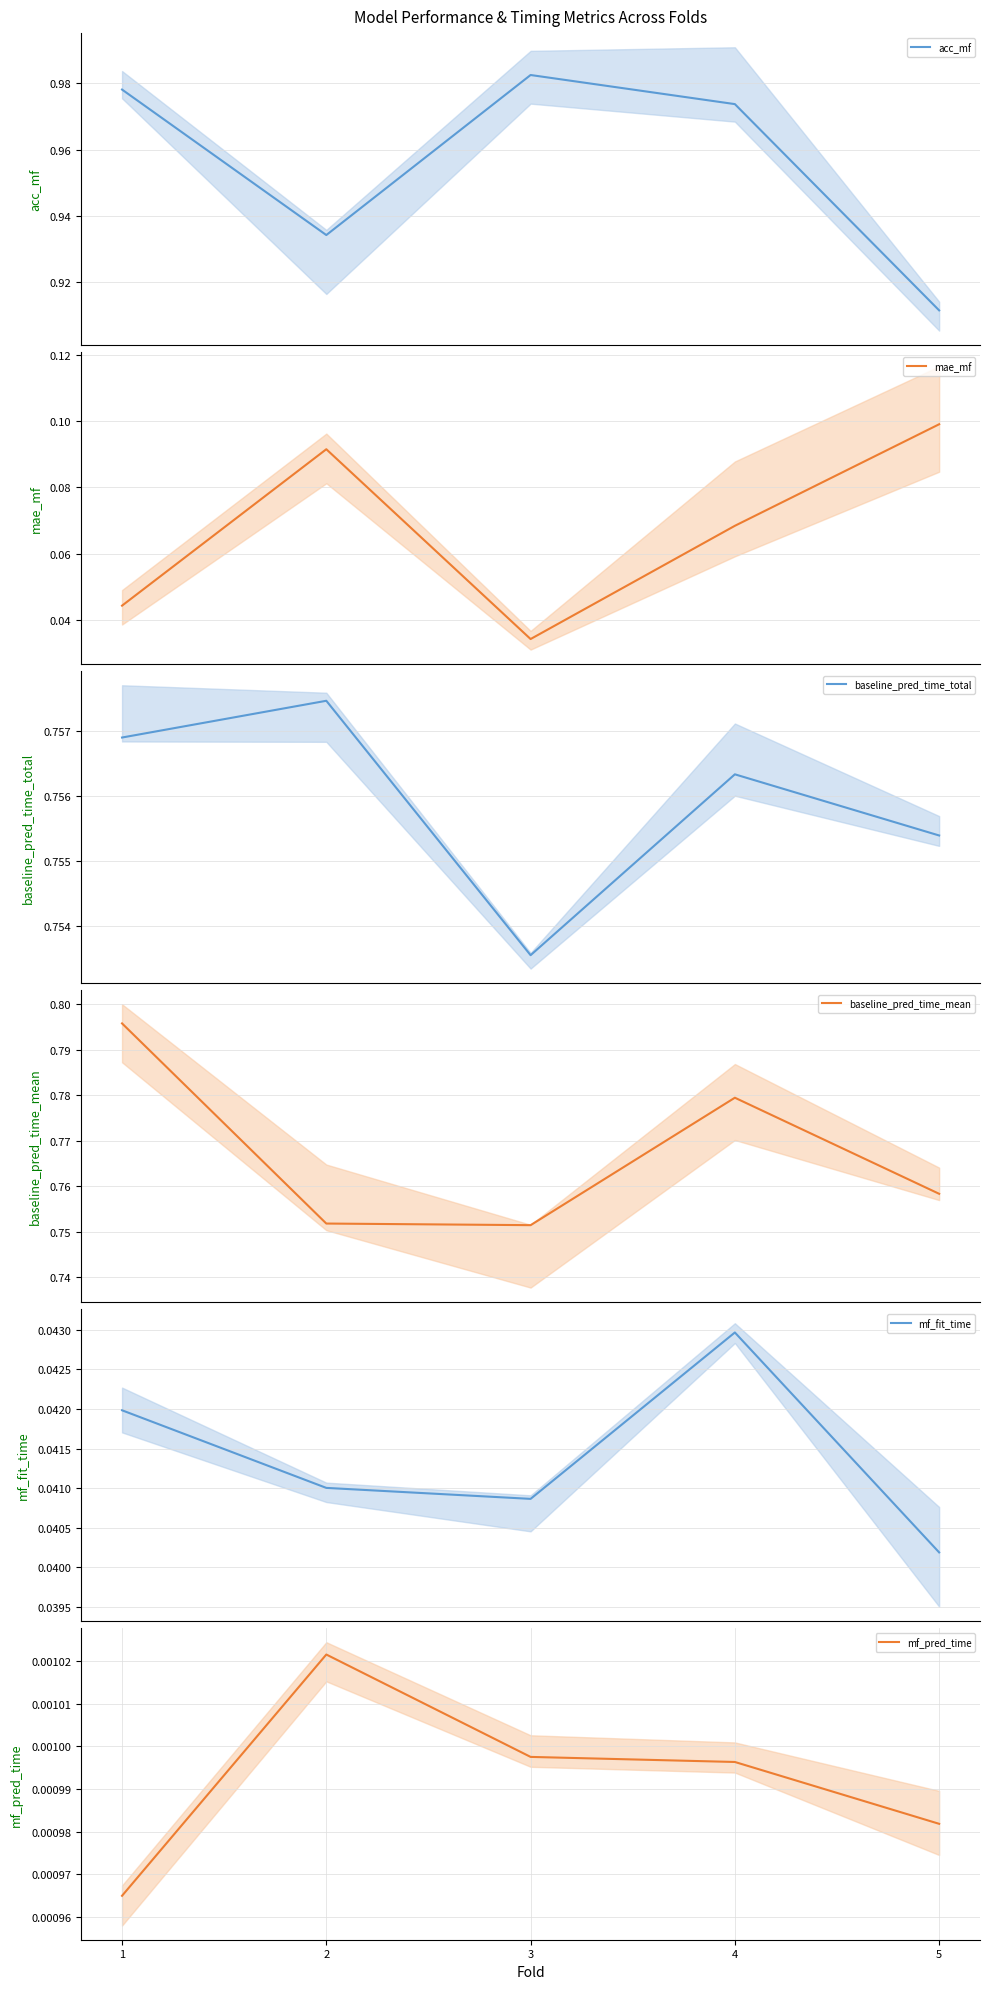

Which series changed the most between 2 and 4?

acc_mf